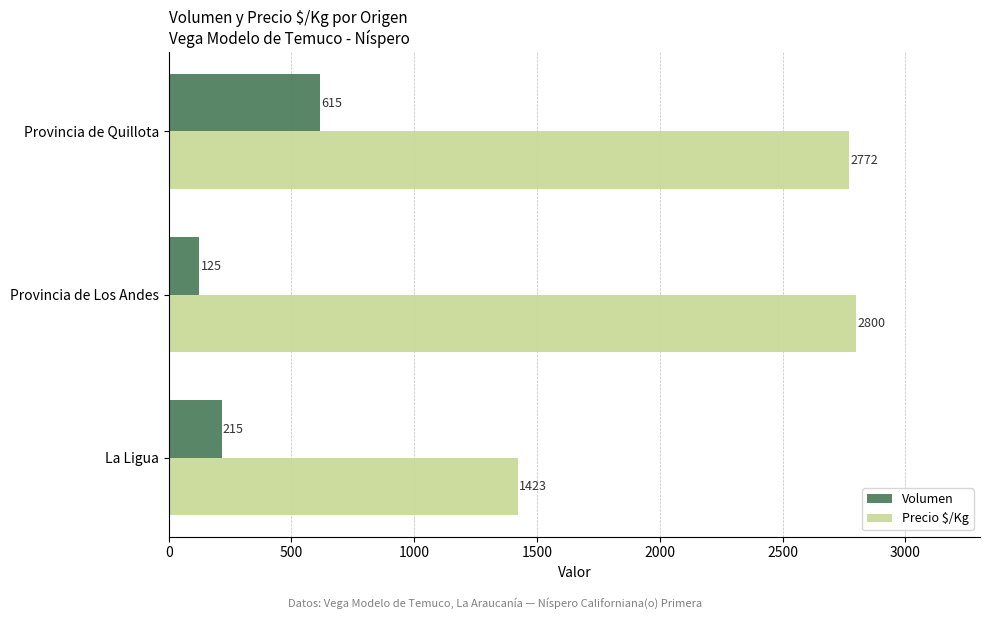

At which label does Volumen reach its minimum?

Provincia de Los Andes